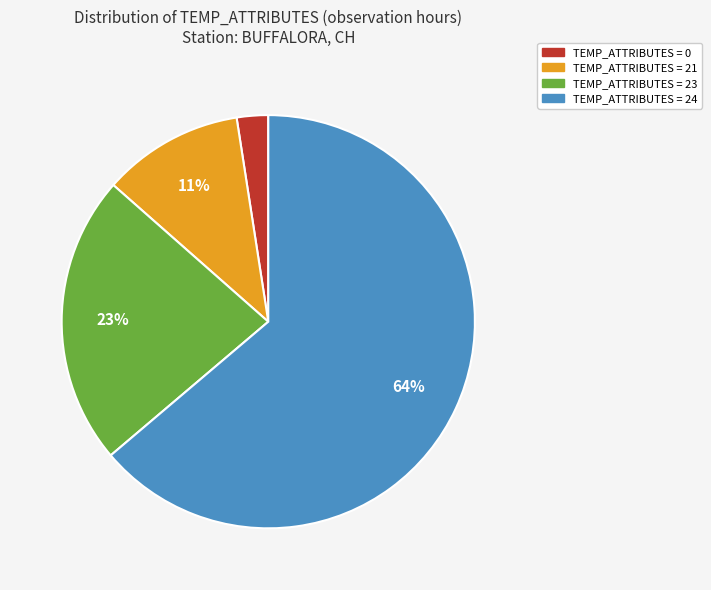

Is there a majority slice in this chart?

Yes